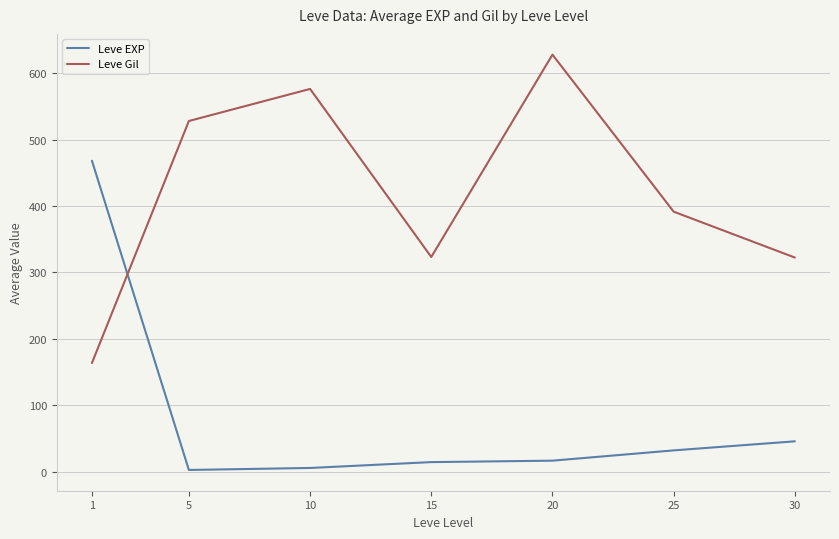

Which category has the highest value across all series?

20